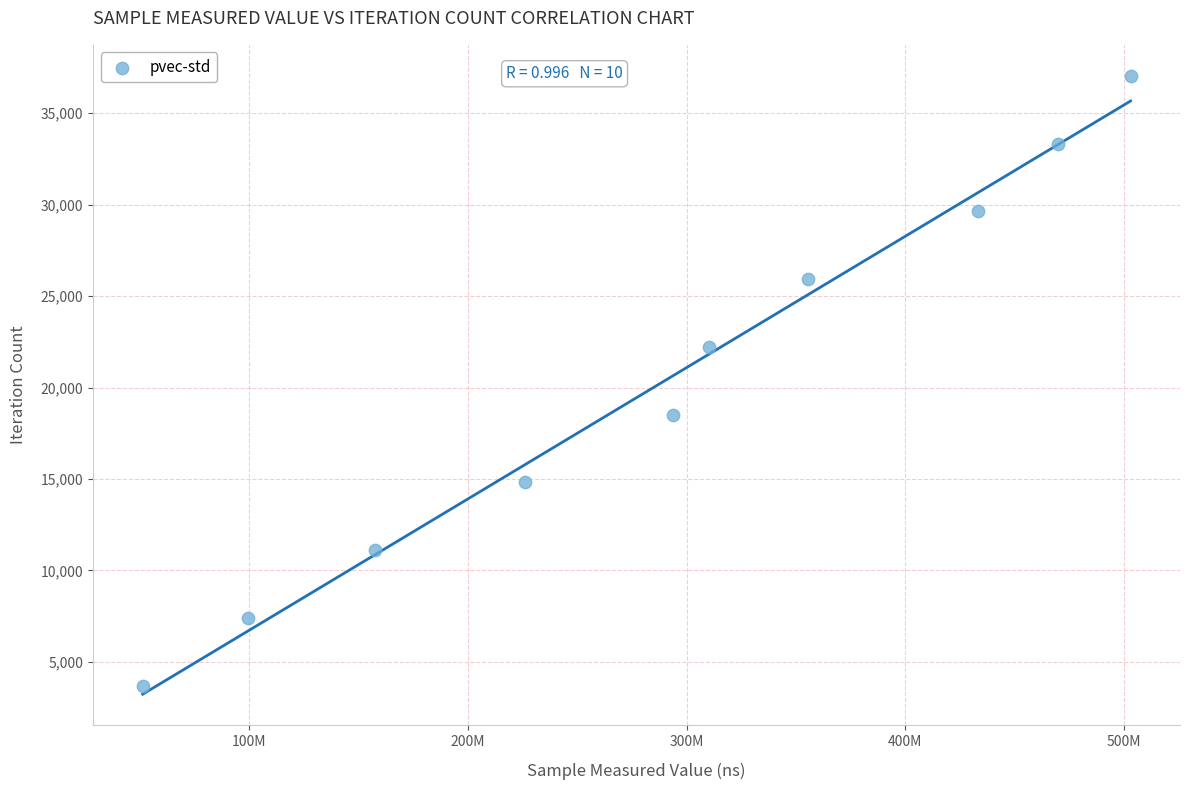

What is the average Y value?

20372